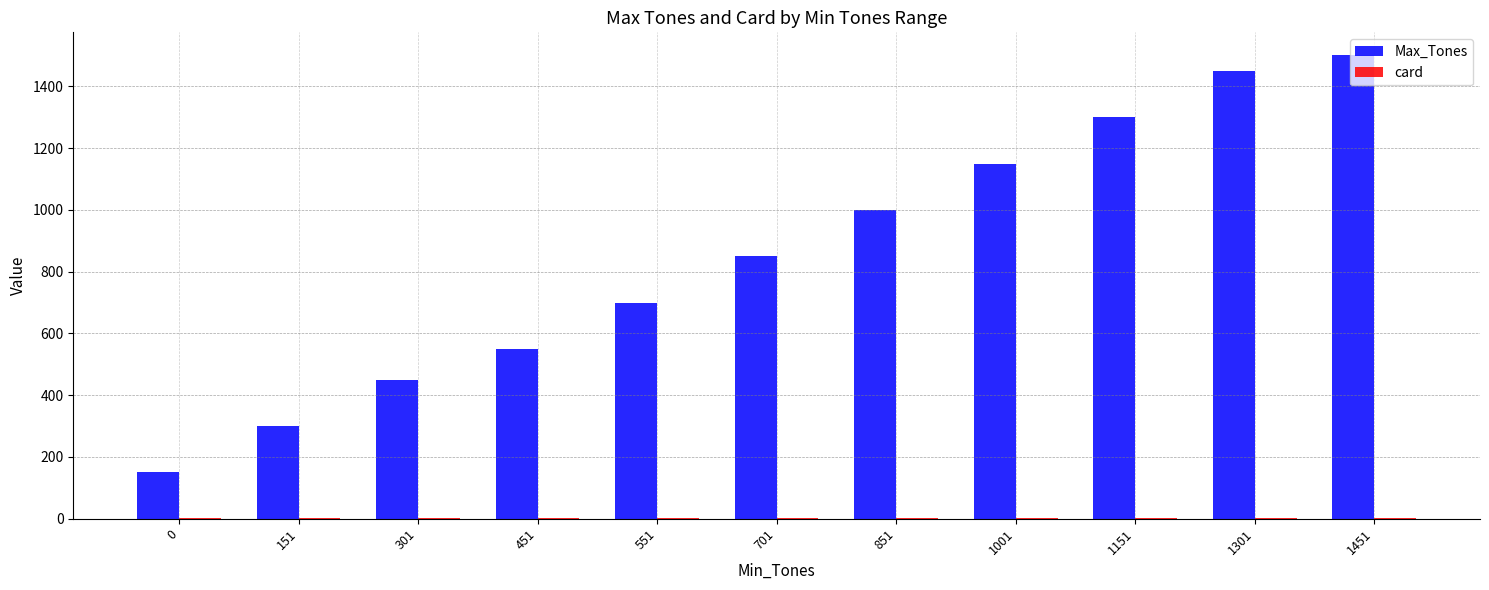

Which series changed the most between 851 and 1451?

Max_Tones